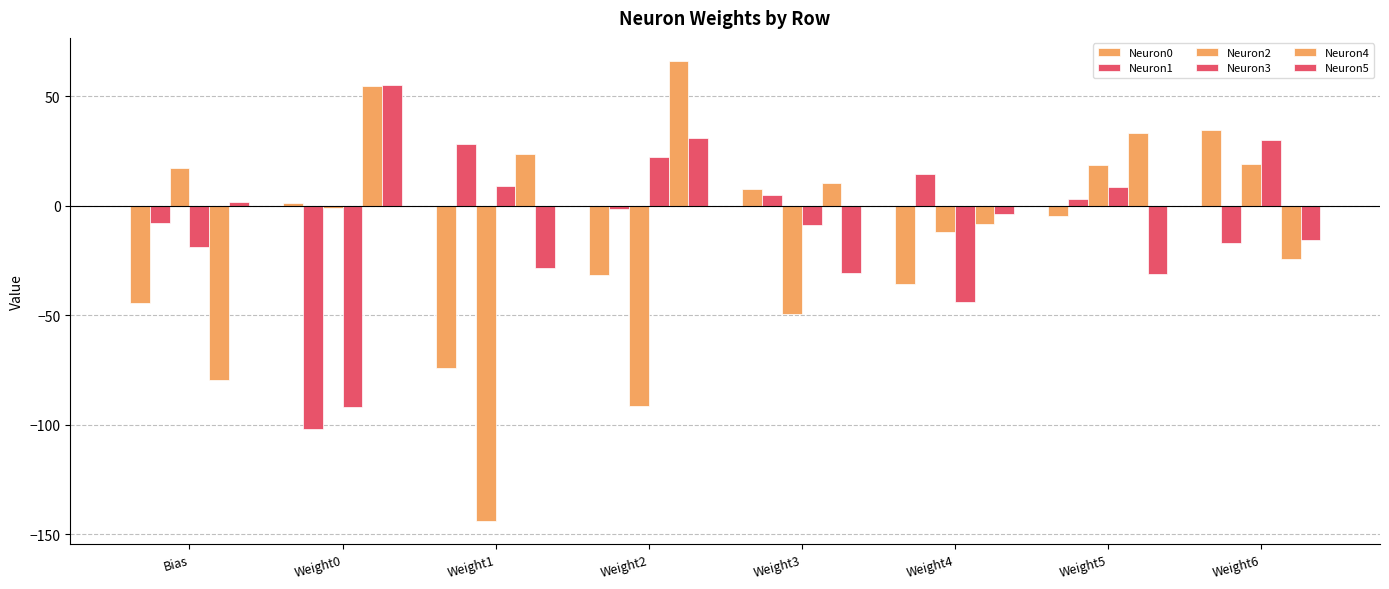

Rank the series at Weight5 from highest to lowest value.

Neuron4, Neuron2, Neuron3, Neuron1, Neuron0, Neuron5